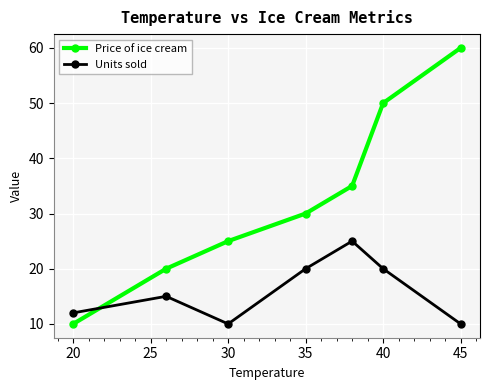

What is the value of the Price of ice cream point at the 2nd from the left?

20